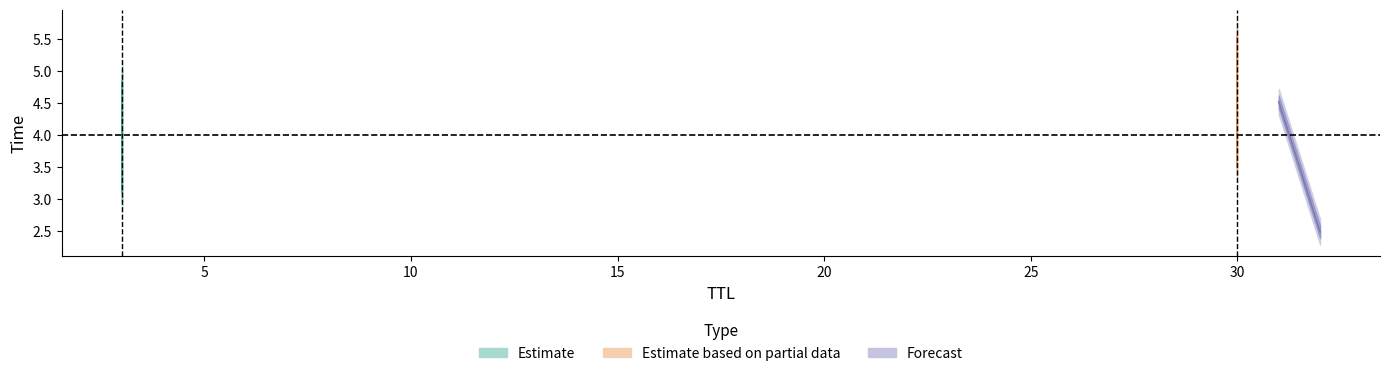

Between 30 and 31, which is larger?

30